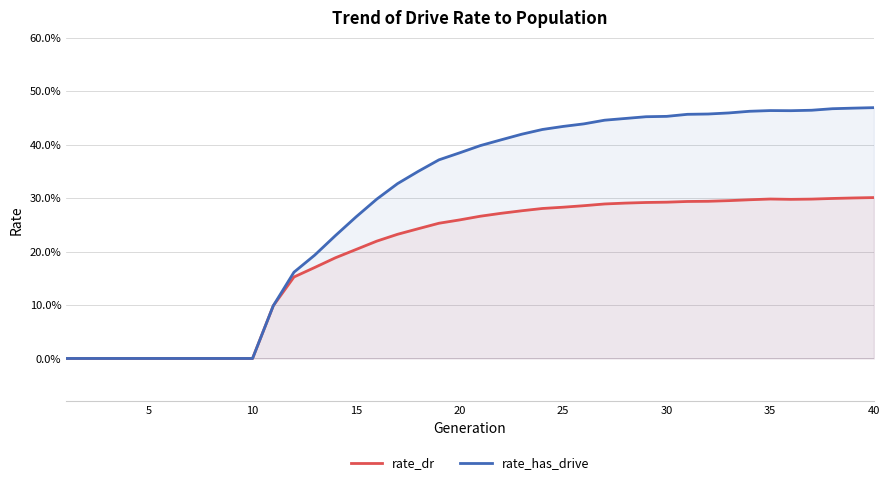

Reading right to left, transcribe all the data shown in this chart.

rate_dr: 0.3	0.3	0.3	0.3	0.3	0.3	0.3	0.3	0.3	0.3	0.3	0.3	0.3	0.3	0.3	0.3	0.3	0.3	0.3	0.3	0.3	0.3	0.2	0.2	0.2	0.2	0.2	0.2	0.2	0.1	0.0	0.0	0.0	0.0	0.0	0.0	0.0	0.0	0.0	0.0
rate_has_drive: 0.5	0.5	0.5	0.5	0.5	0.5	0.5	0.5	0.5	0.5	0.5	0.5	0.4	0.4	0.4	0.4	0.4	0.4	0.4	0.4	0.4	0.4	0.3	0.3	0.3	0.3	0.2	0.2	0.2	0.1	0.0	0.0	0.0	0.0	0.0	0.0	0.0	0.0	0.0	0.0